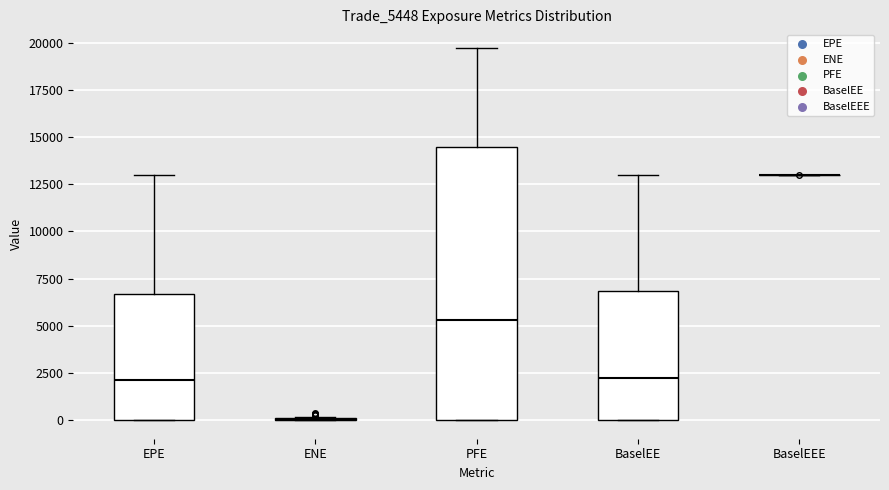

Comparing the boxes themselves (not the whiskers), which one is the tallest?

PFE